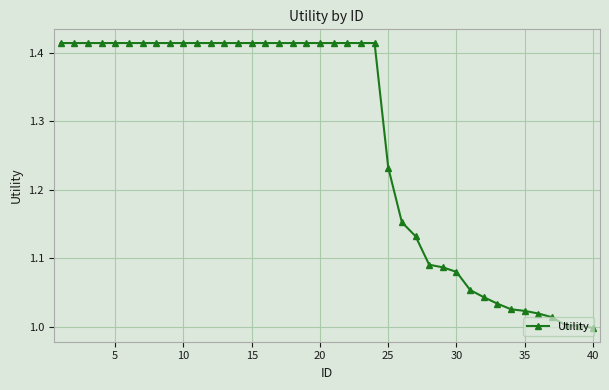

What is the difference between the second highest and minimum values?

0.4